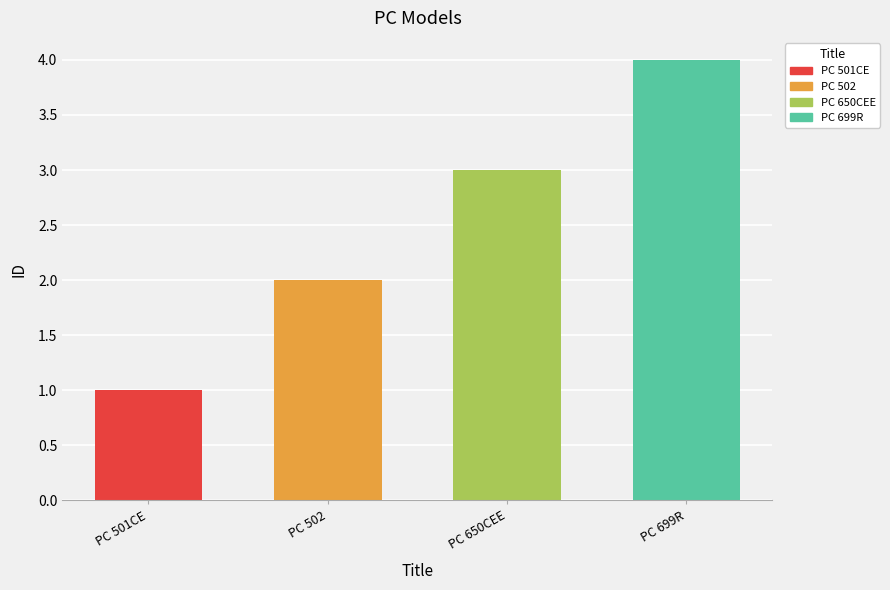

What is the change in value from PC 502 to PC 699R?

+2